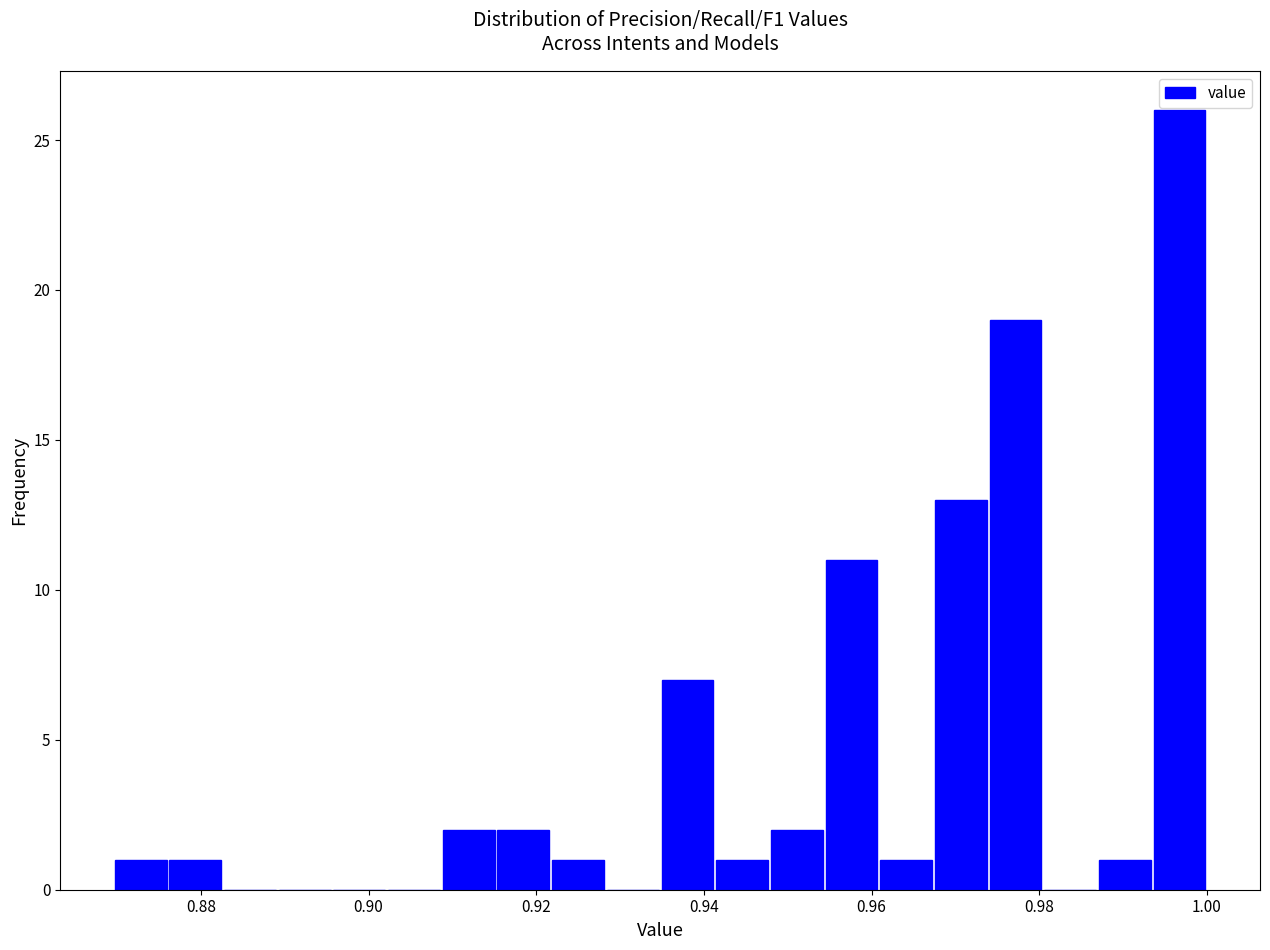

Around what value on the x-axis is the tallest bar? Give the approximate position of its centre, as read against the axis.

0.996